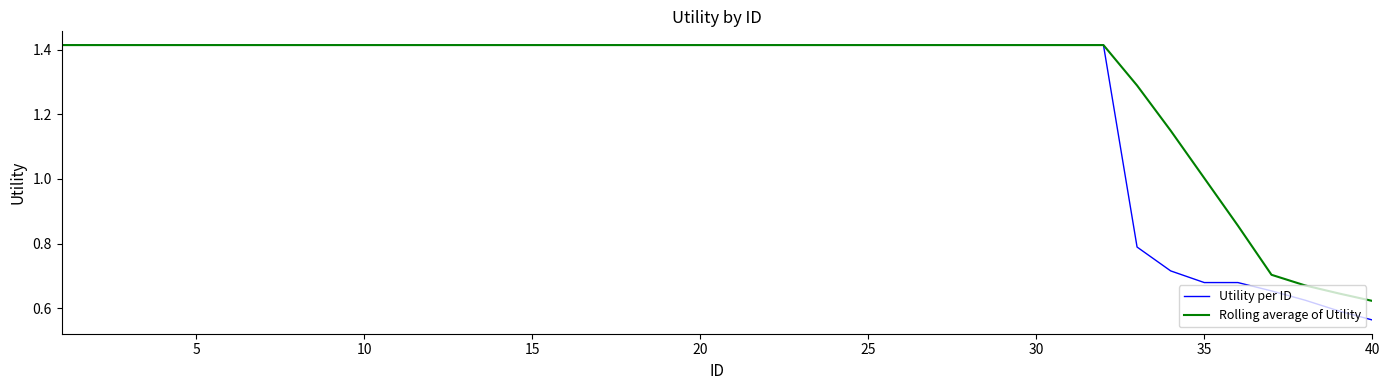

Rank the series by their average value, from highest to lowest.

Rolling average of Utility, Utility per ID